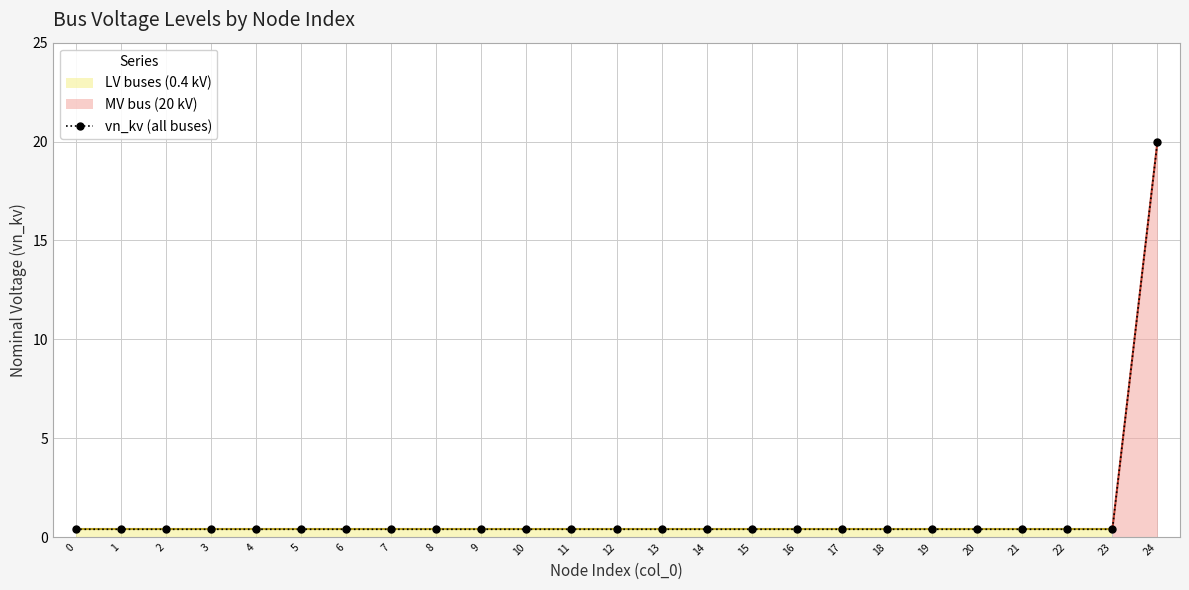

What is the sum of the values at 23 and 16?

0.8